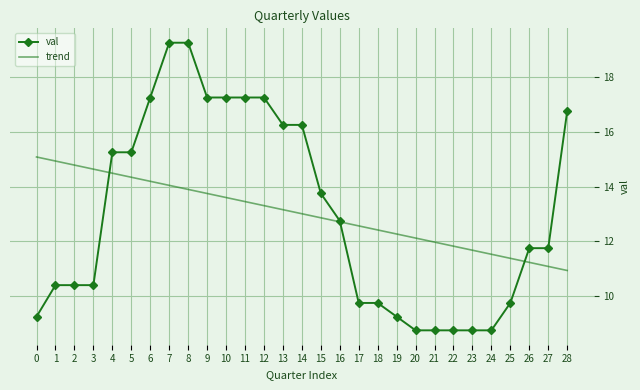

Between which two adjacent categories do val and trend first intersect?

3 and 4